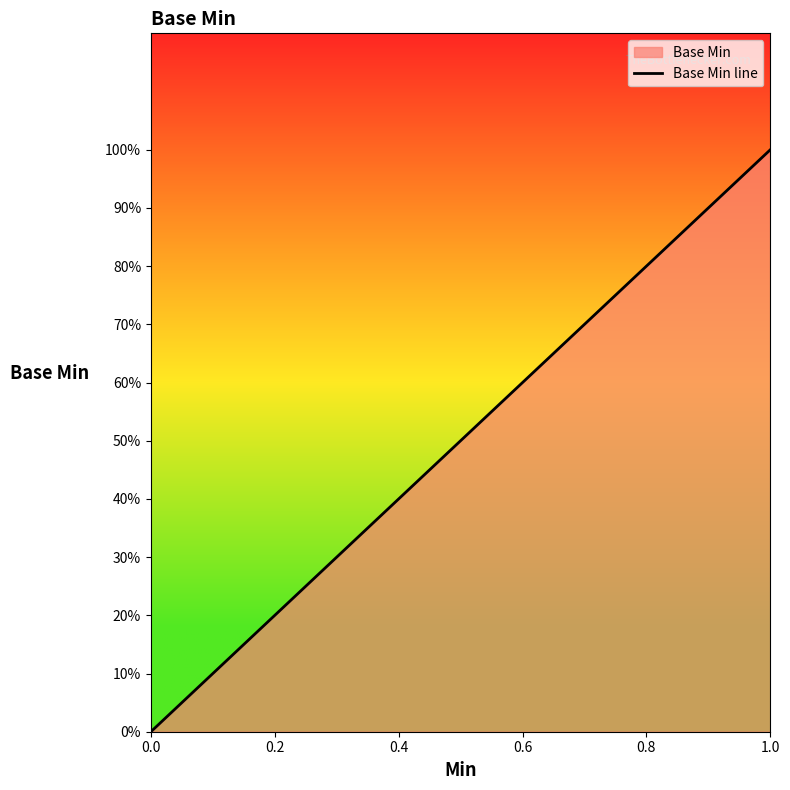

What is the difference between the maximum and minimum values?

1